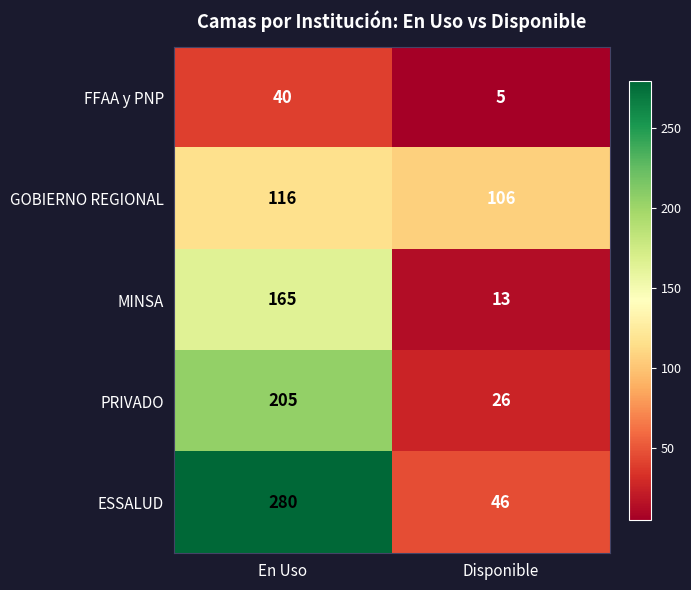

Which series has the largest total across all categories?

ESSALUD